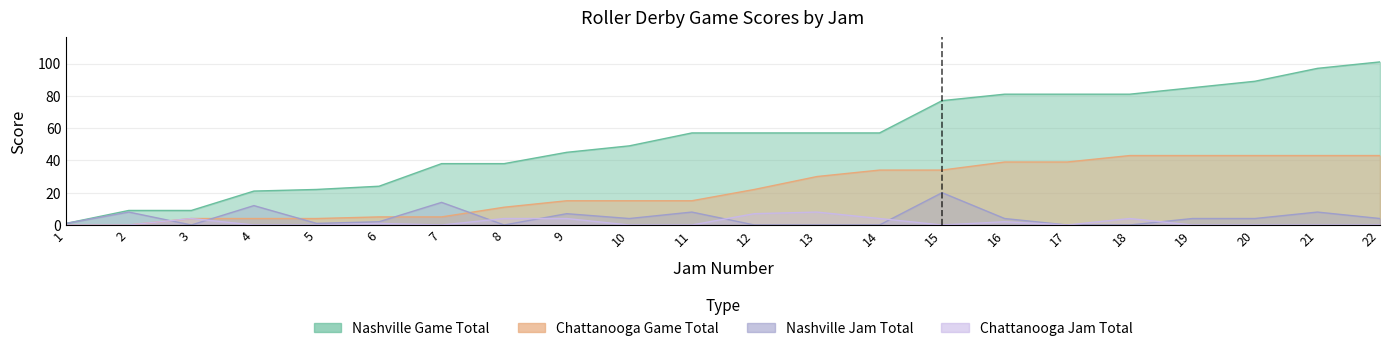

What is the sum of all Nashville Jam Total values?

101